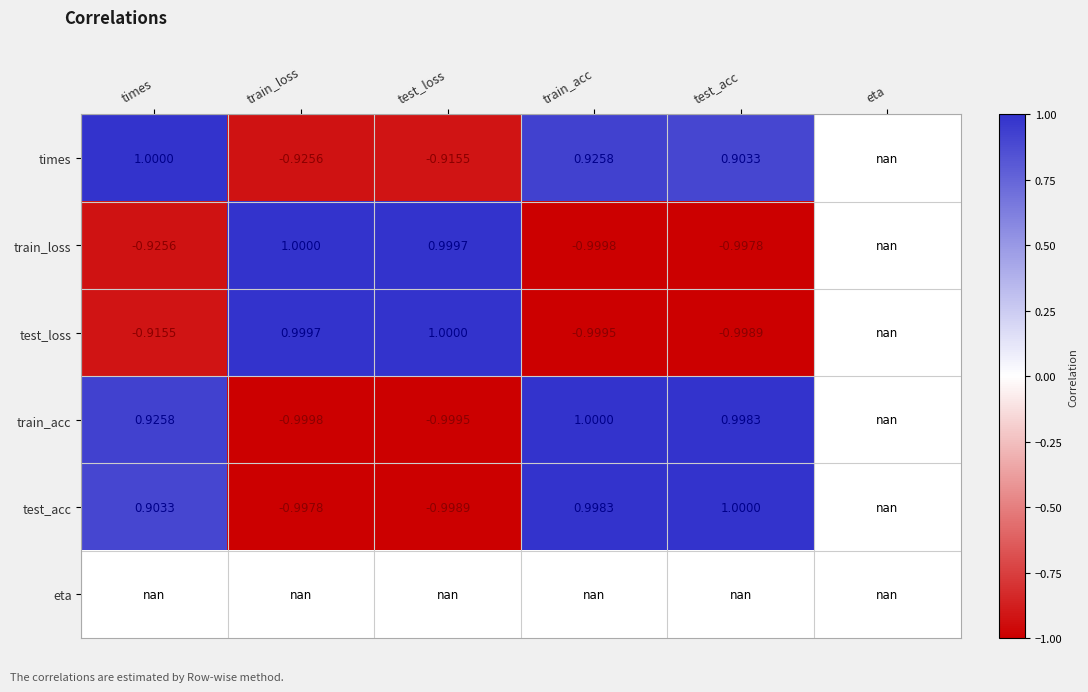

How many data points in times are above 0?

3